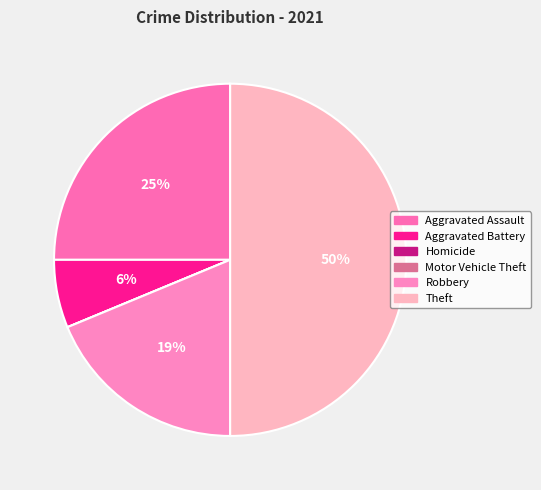

Approximately how many times larger is the value at Aggravated Assault compared to Aggravated Battery?

4.0